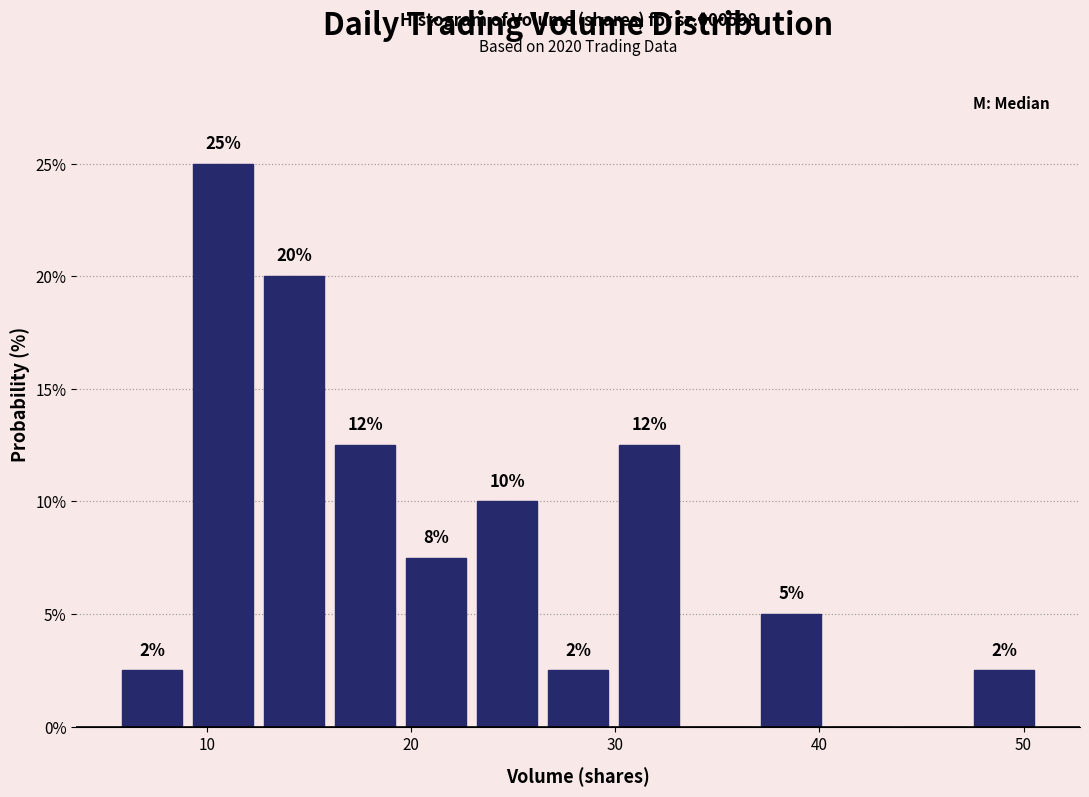

Read against the x-axis, roughly where is the centre of the tallest bar?

11